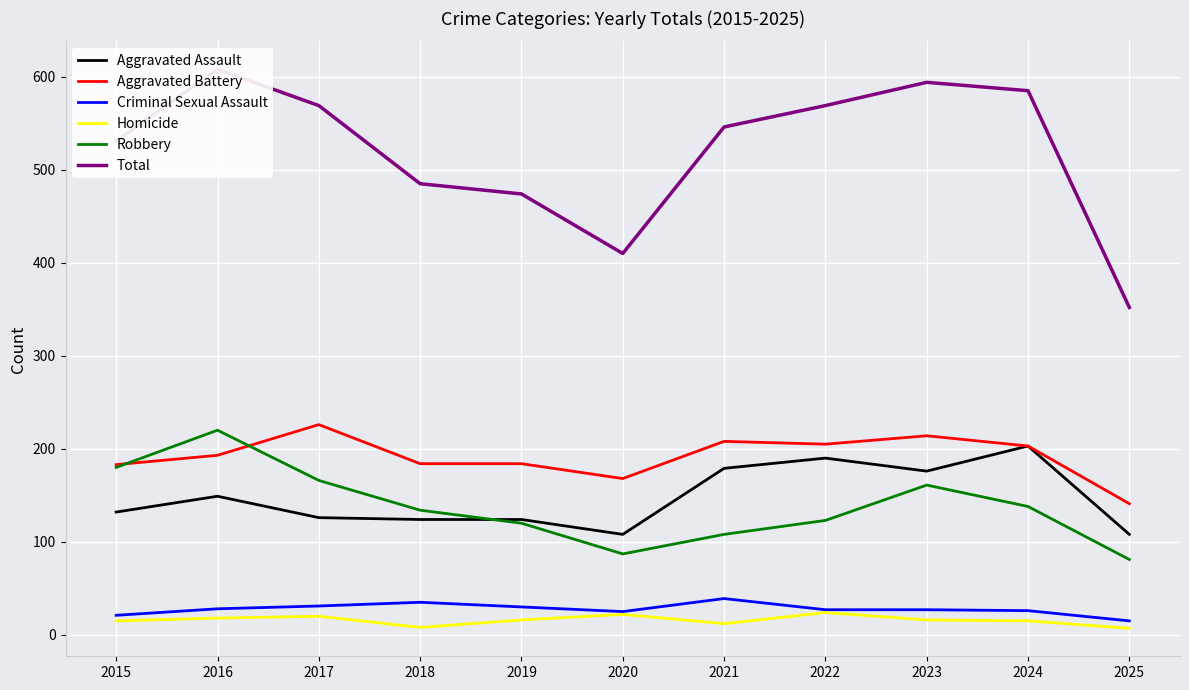

Which label corresponds to the smallest value in the chart?

2025